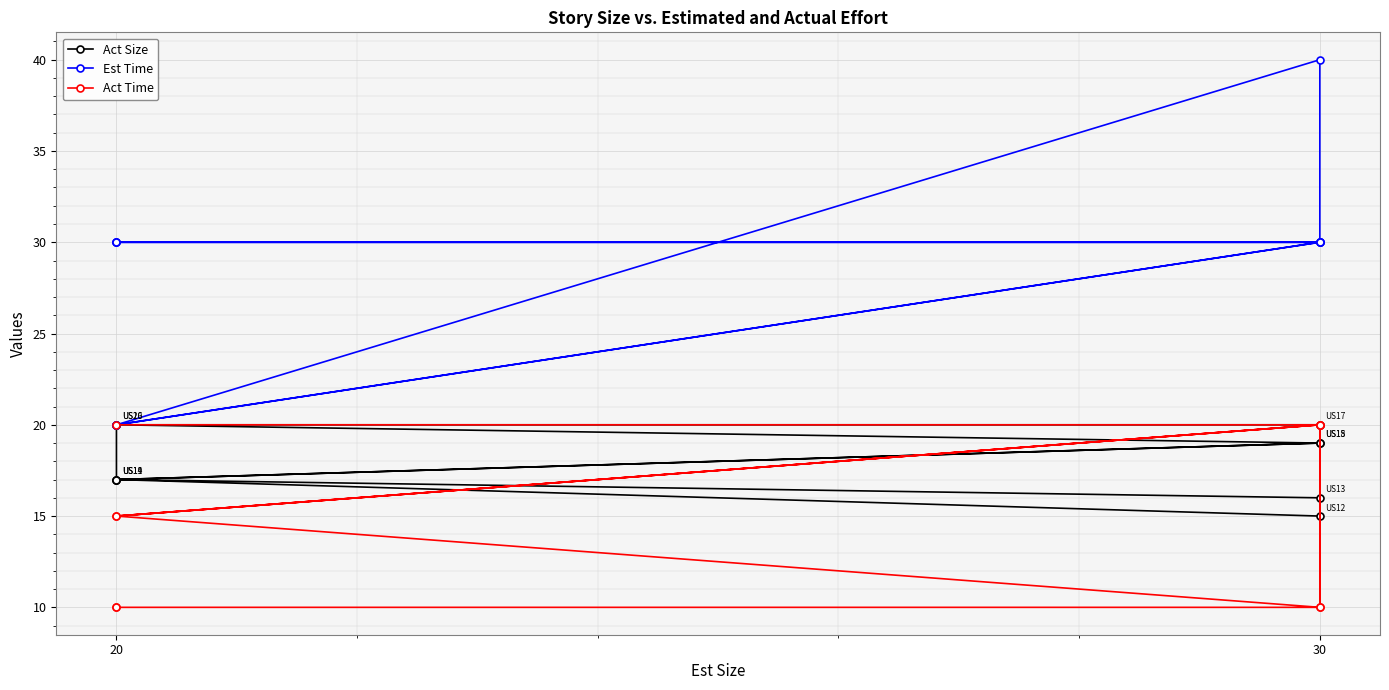

Where is the first local minimum for Est Time?

20